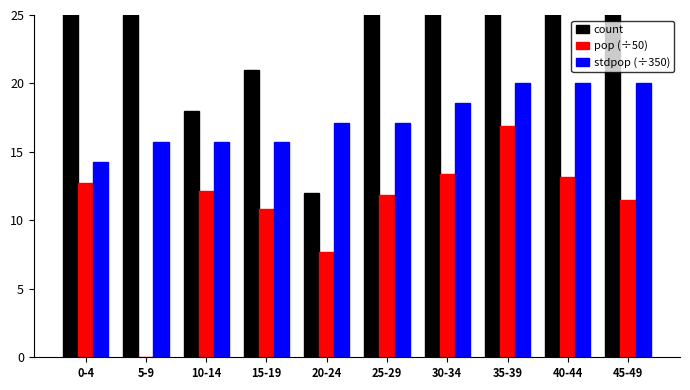

What is the sum of all count values?

366.0